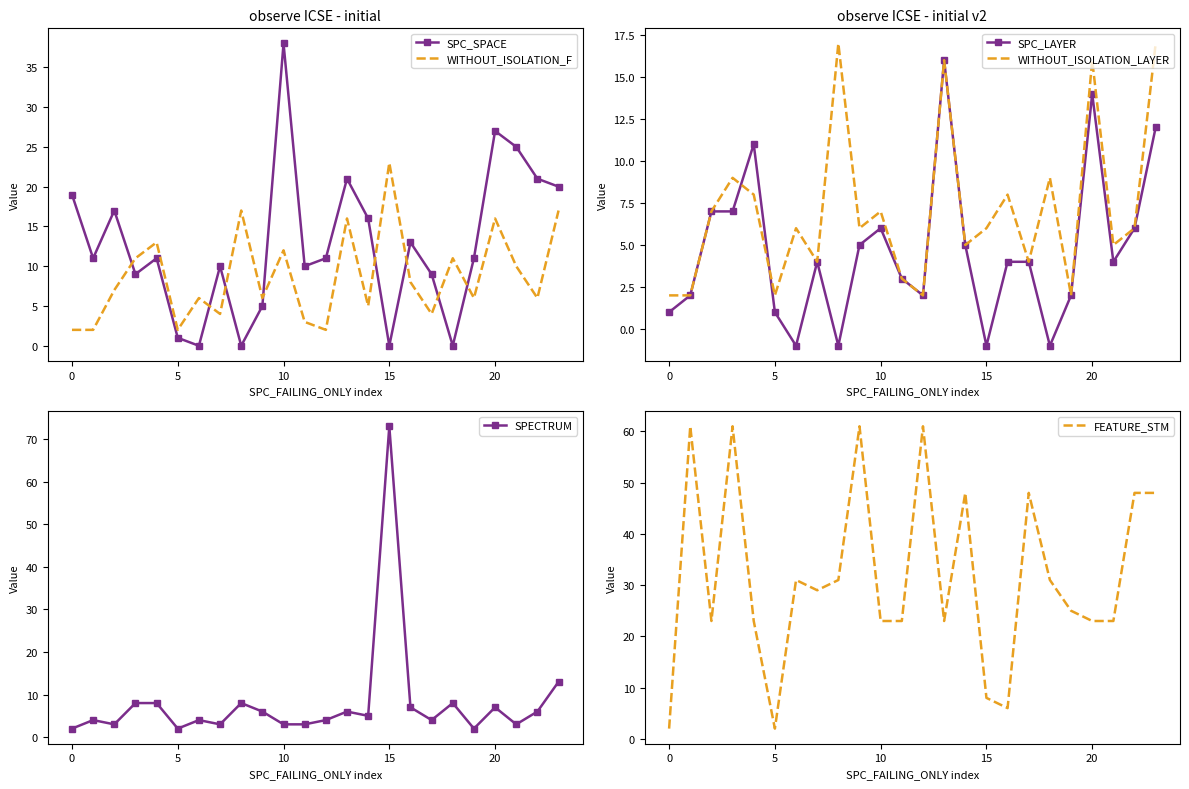

How many times do FEATURE_STM and SPC_SPACE cross each other?

7